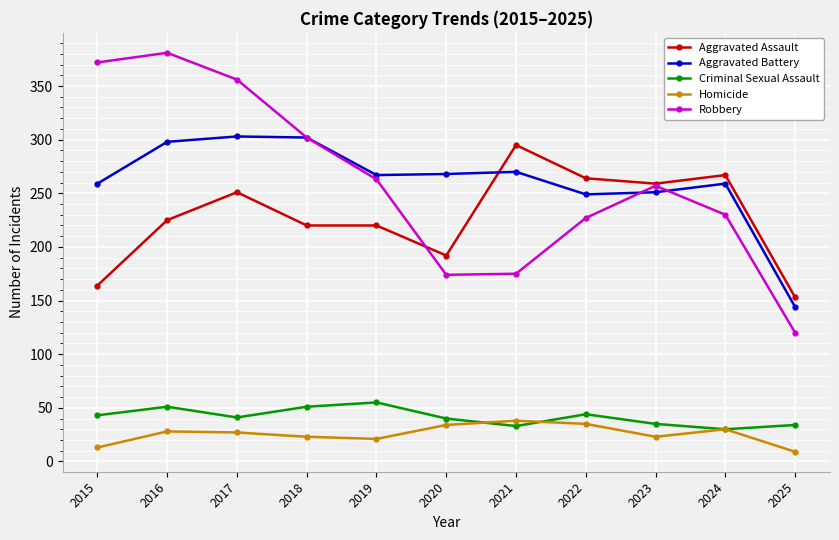

What is the value of the Homicide point at the 6th from the left?

34